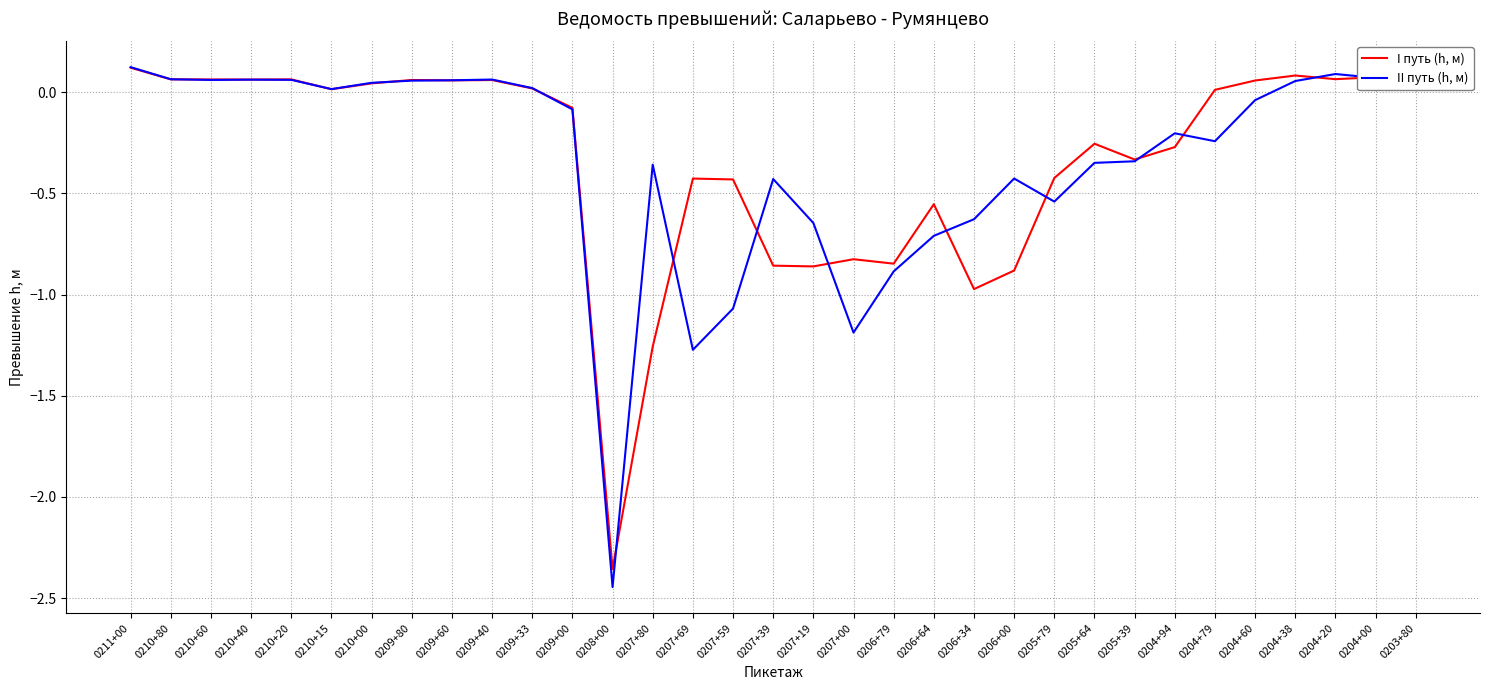

At which category is the sum across all series the highest?

0211+00